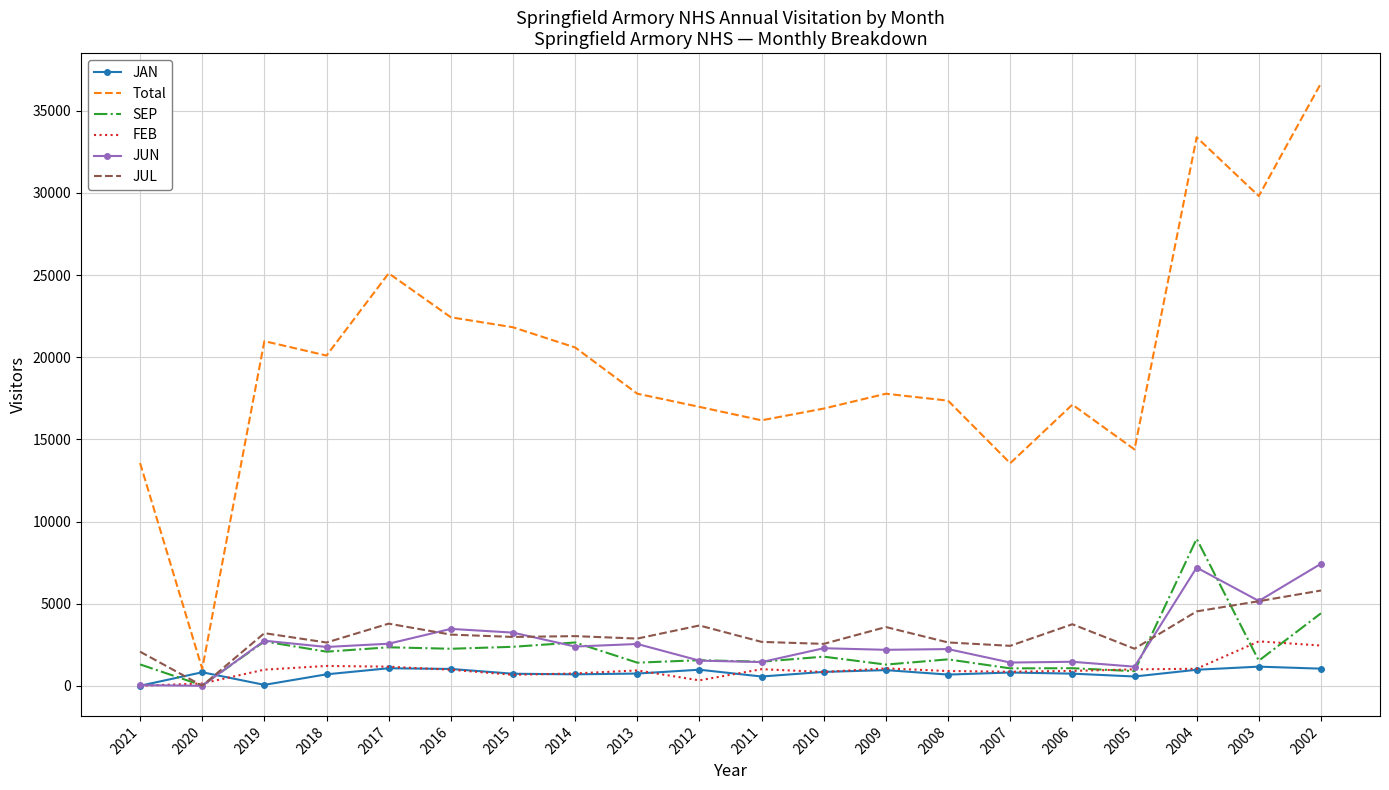

At which label does JUL reach its minimum?

2020